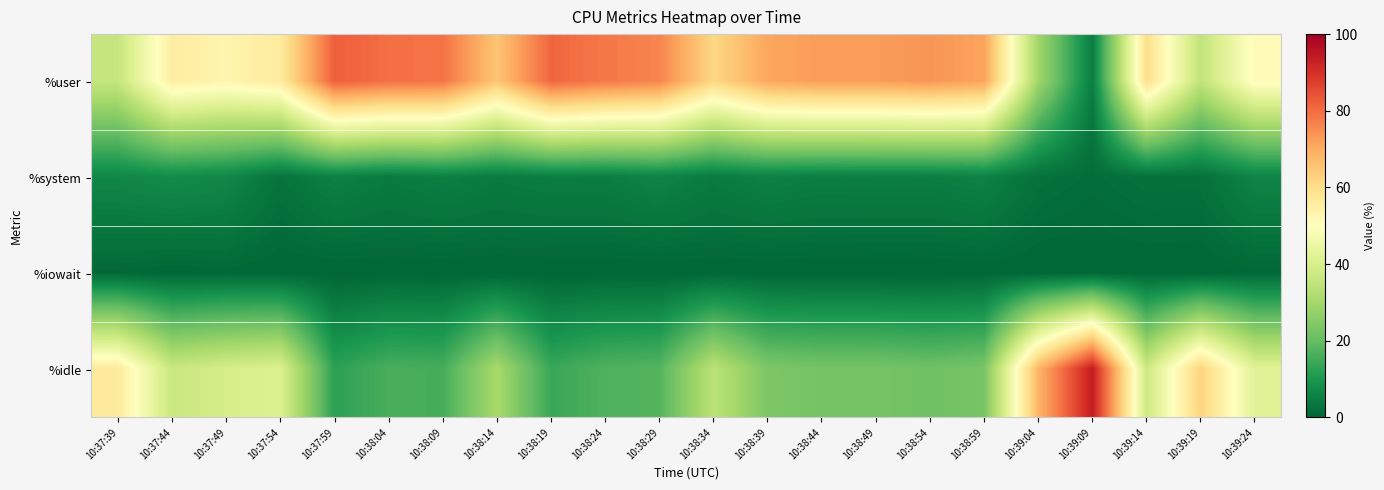

Which category has the lowest value across all series?

10:37:59